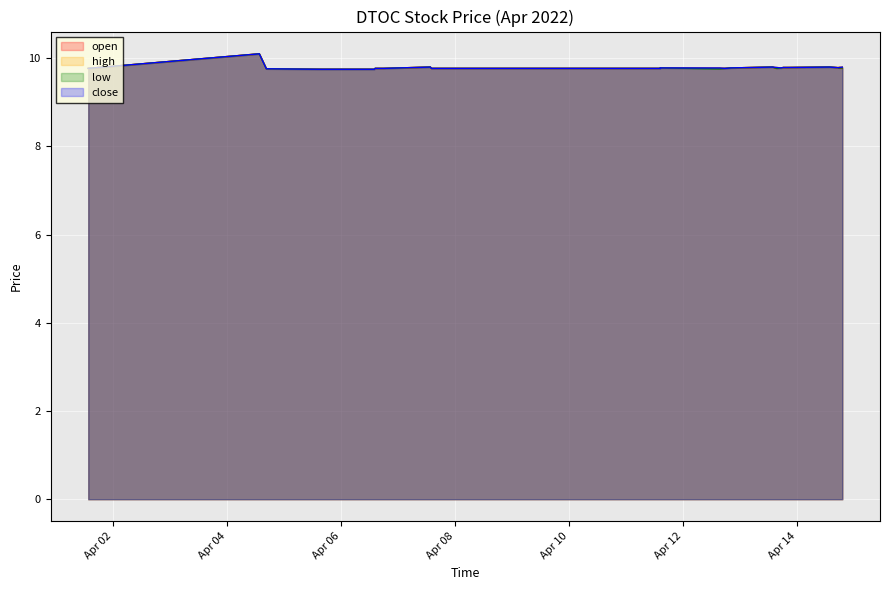

What is the greatest value displayed?

10.1